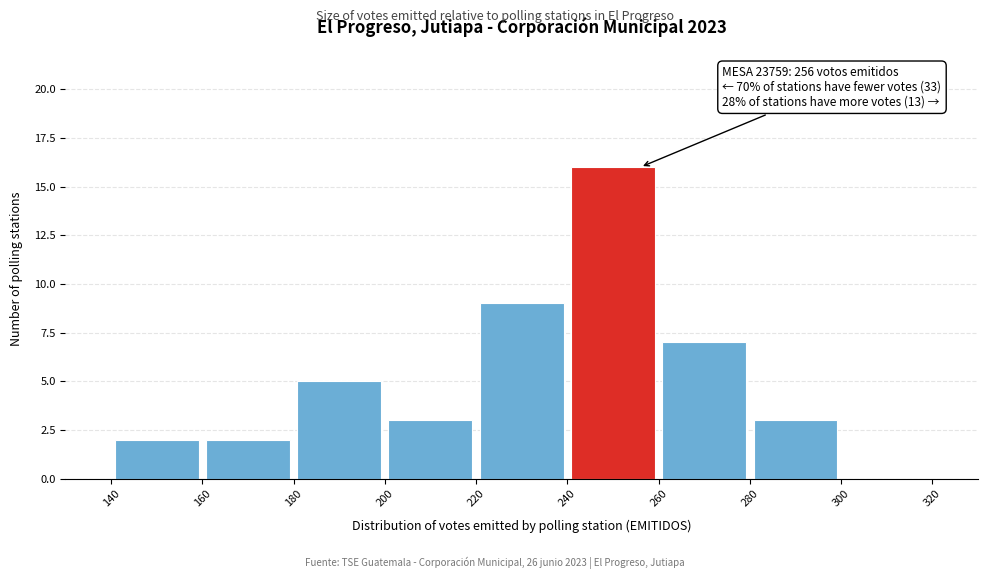

Which range on the x-axis has the tallest bar?

240 to 260